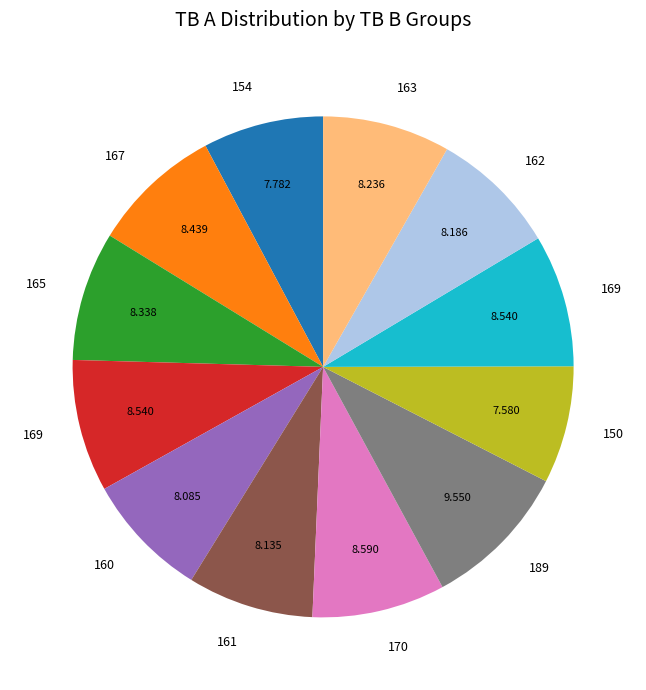

Does any single category account for the majority?

No